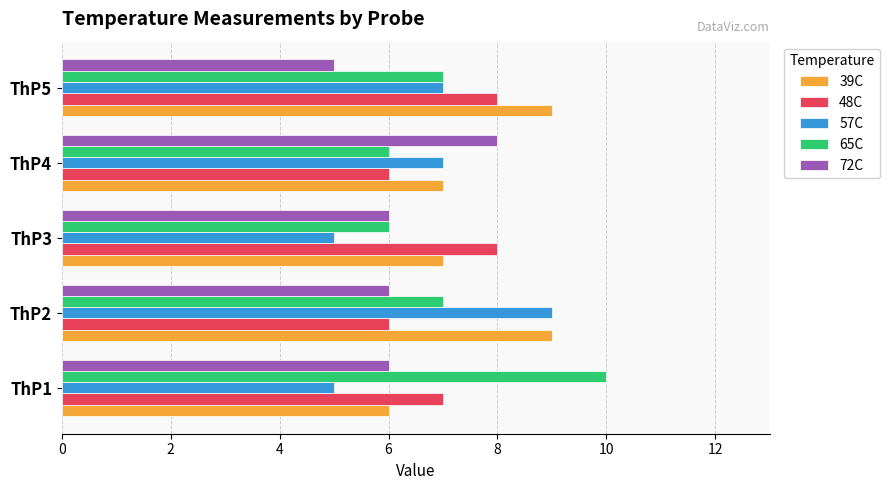

Is the value of 48C at ThP2 greater than the value of 57C at ThP1?

Yes